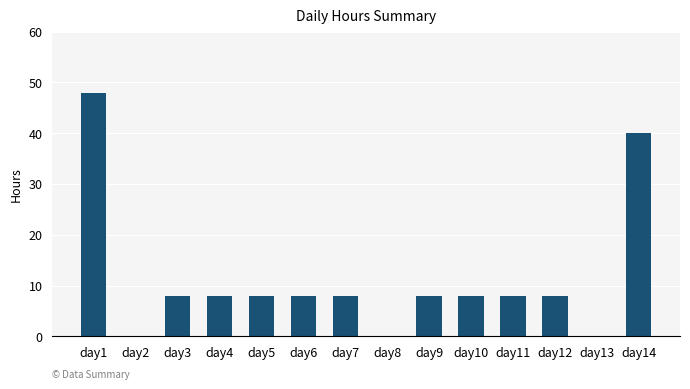

The value at day7 is 4. True or false?

False